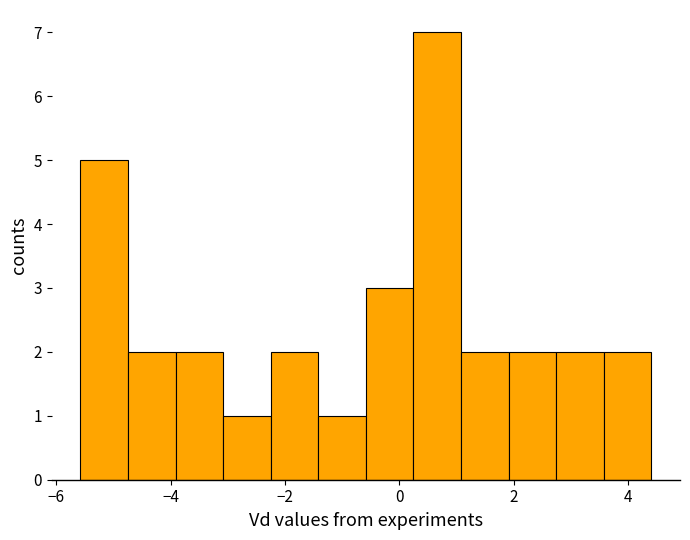

Reading left to right, list every bar in this chart as the range it spans on the x-axis followed by its height. Neither the bar edges nor the heights are printed on the chart, so give them approximately, as read against the axes.

-5.6 to -4.8: 5
-4.8 to -4.0: 2
-4.0 to -3.0: 2
-3.0 to -2.2: 1
-2.2 to -1.4: 2
-1.4 to -0.6: 1
-0.6 to 0.2: 3
0.2 to 1.0: 7
1.0 to 2.0: 2
2.0 to 2.8: 2
2.8 to 3.6: 2
3.6 to 4.4: 2